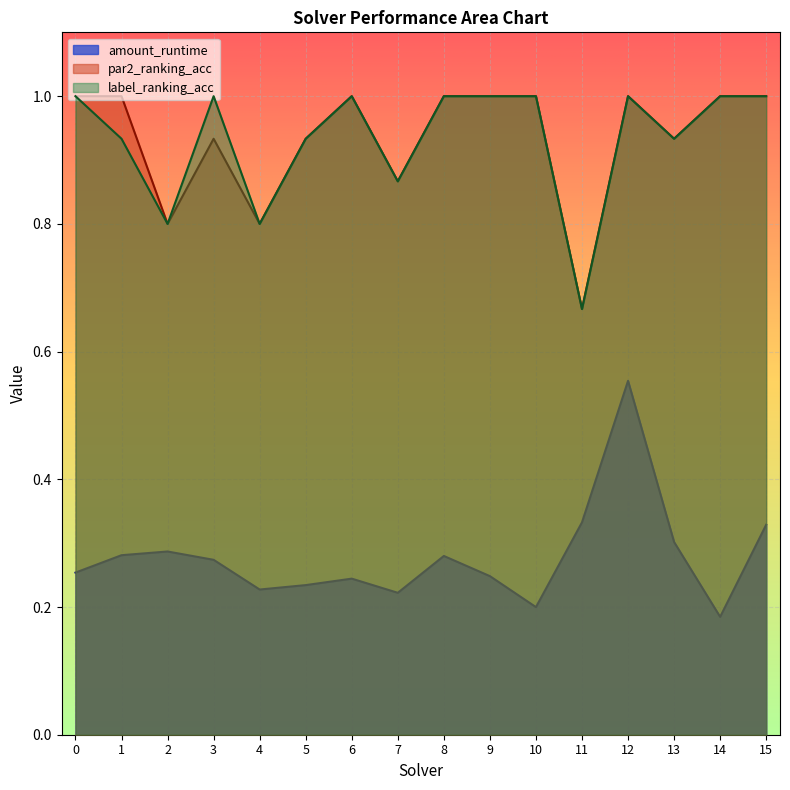

Count the amount_runtime values in the range 0 to 1.

16